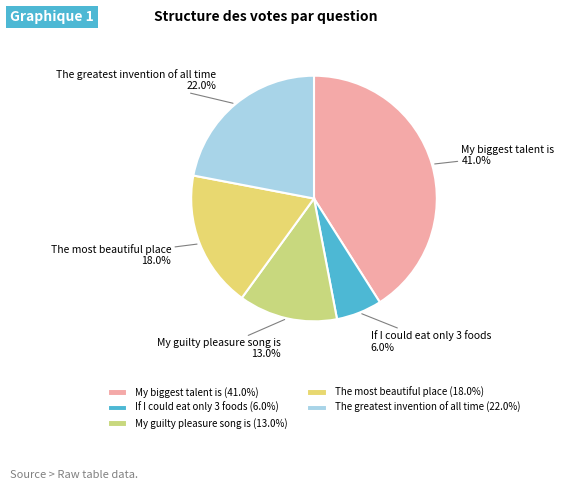

Does My biggest talent is account for over 50% of the chart?

No